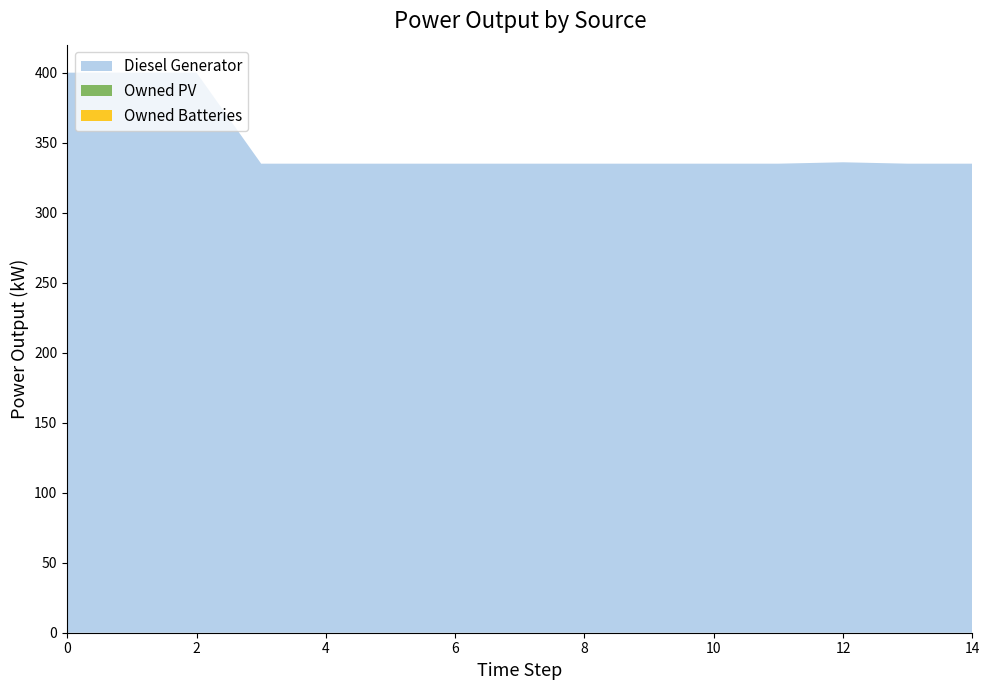

Reading left to right, what are all the values shown in this chart?

Diesel Generator: 400.0	400.0	400.0	335.0	335.0	335.0	335.0	335.0	335.0	335.0	335.0	335.0	336.0	335.0	335.0
Owned PV: 0.0	0.0	0.0	0.0	0.0	0.0	0.0	0.0	0.0	0.0	0.0	0.0	0.0	0.0	0.0
Owned Batteries: 0.0	0.0	0.0	0.0	0.0	0.0	0.0	0.0	0.0	0.0	0.0	0.0	0.0	0.0	0.0